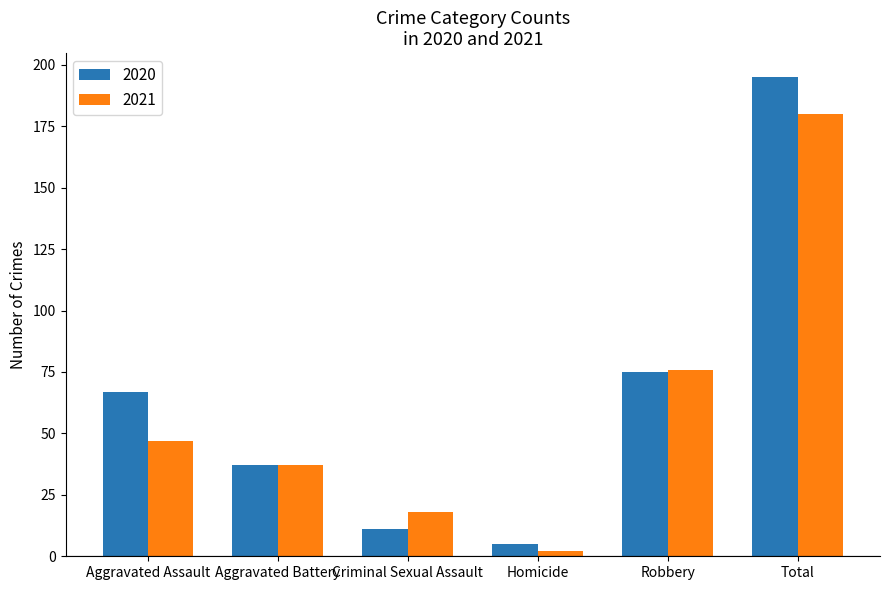

True or false: 2020 has a value of 195 at Total.

True